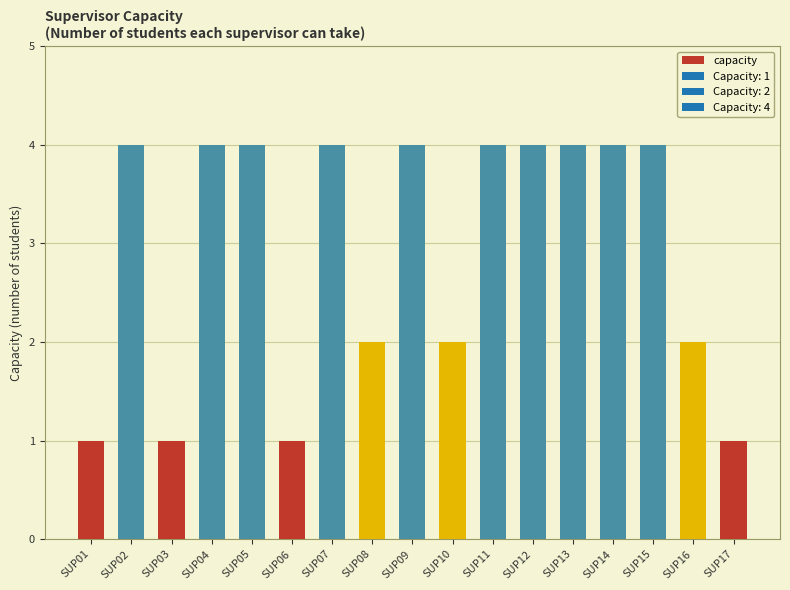

What is the value of the 13th bar from the left?

4